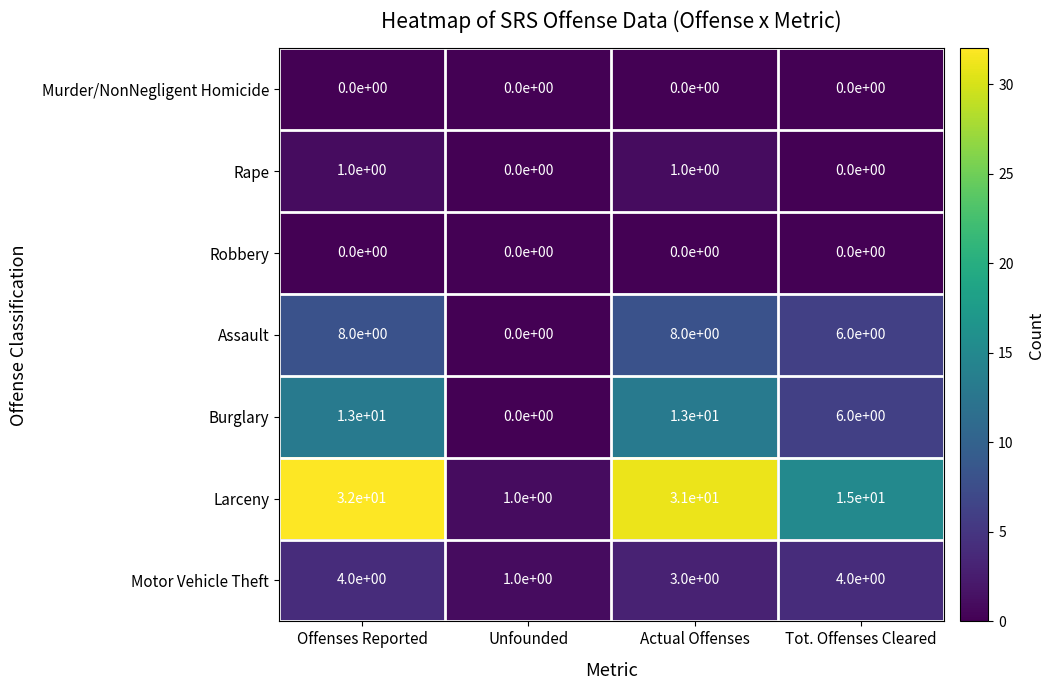

At which category is the sum across all series the highest?

Offenses Reported